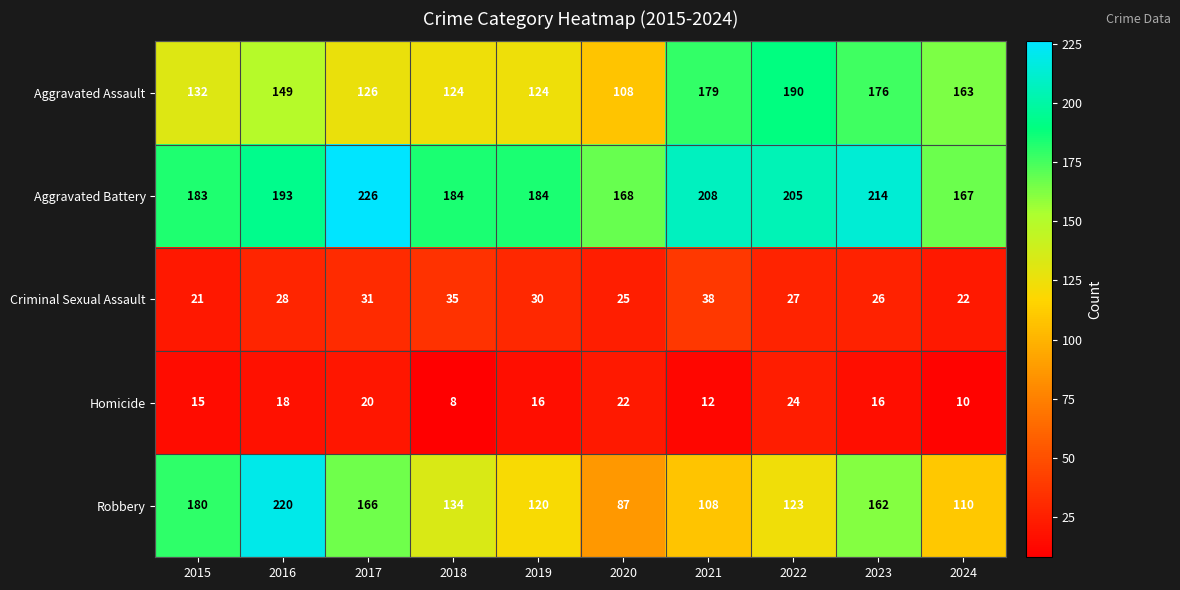

Which series has the largest total across all categories?

Aggravated Battery